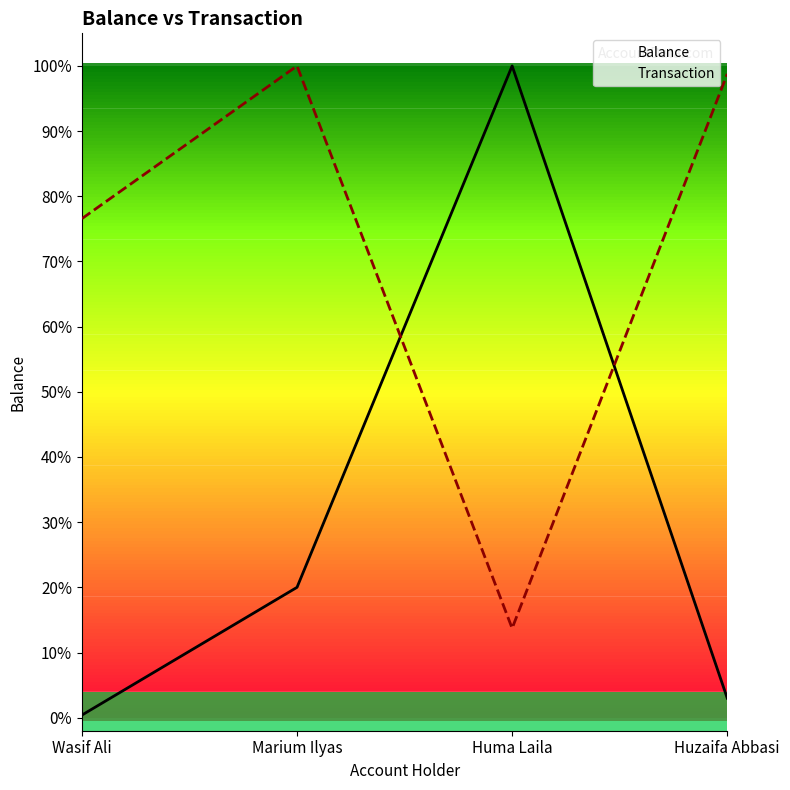

In Transaction, how many points are higher than both neighbors (excluding endpoints)?

1